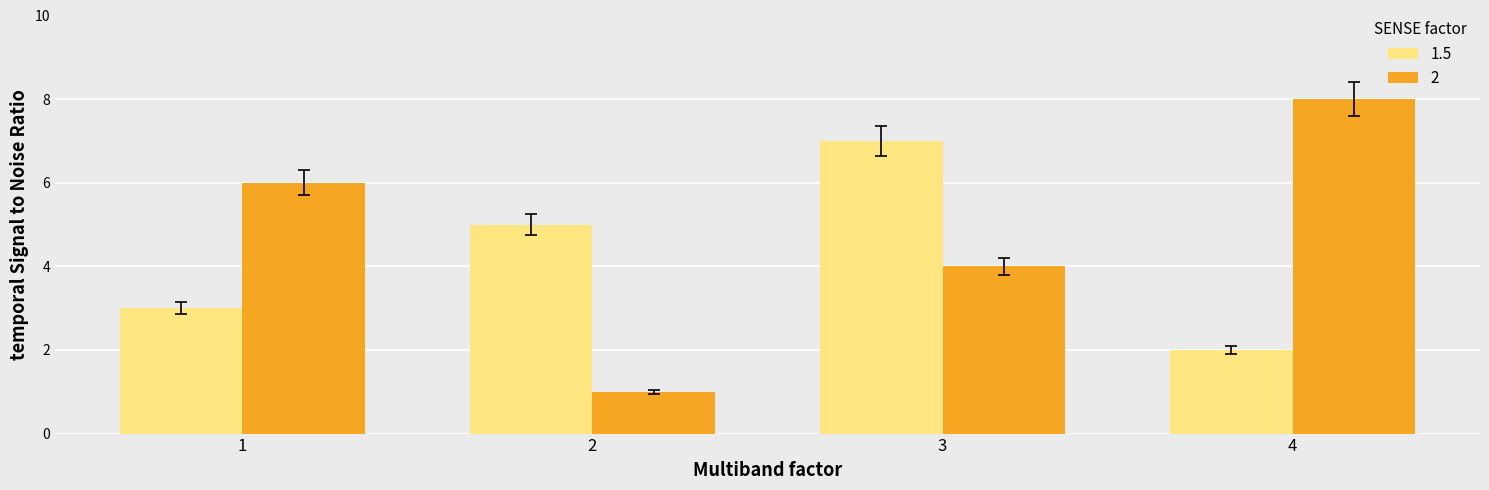

What is the spread (max minus min) of values at 1?

3